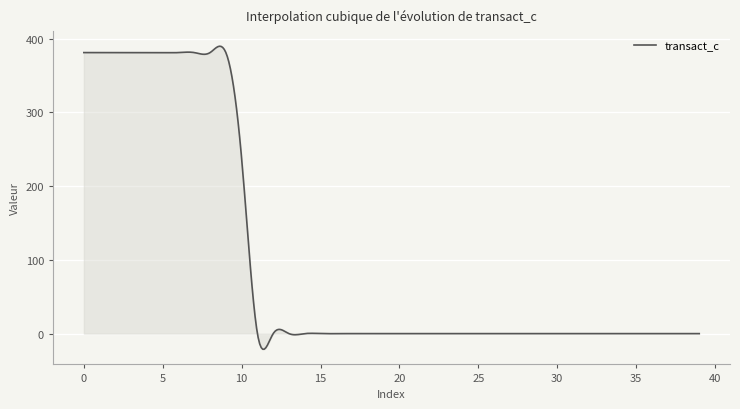

What is the difference between the maximum and minimum values?

410.8